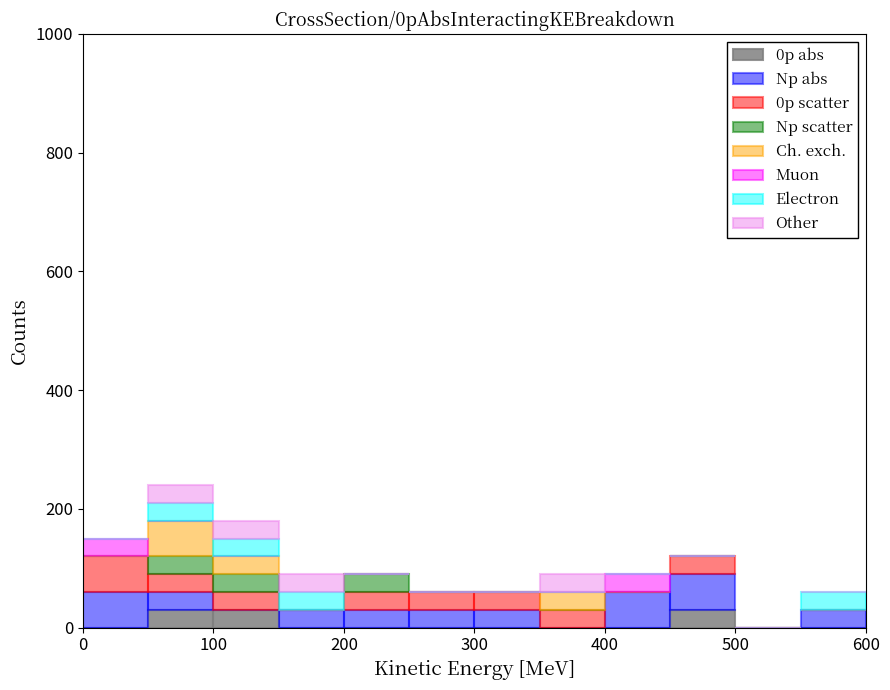

What is the total height of the stacked bar covering 0 to 50 on the x-axis? The values are not printed on the chart, so give them approximately, as read against the axis.

160